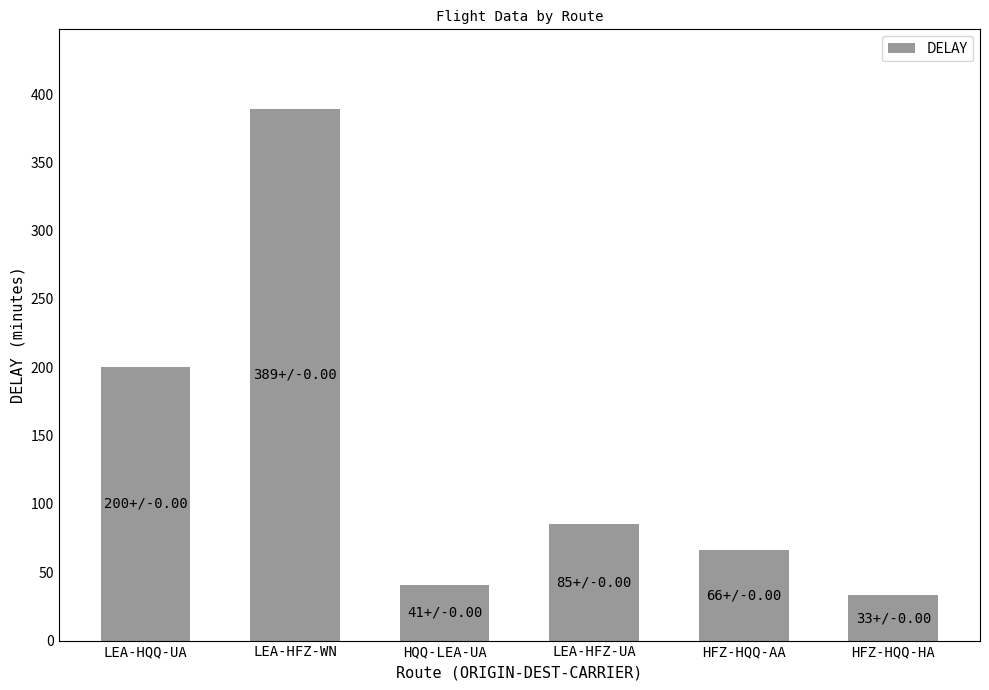

What is the label of the 3rd bar from the right?

LEA-HFZ-UA